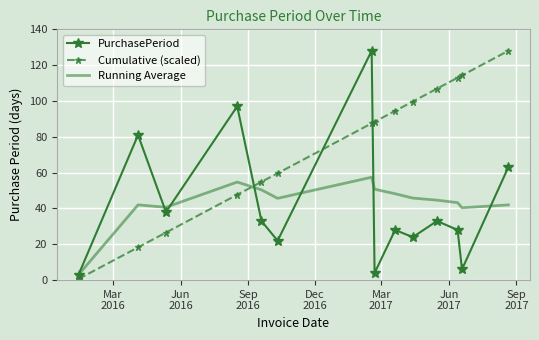

Which series has the largest total across all categories?

Cumulative (scaled)